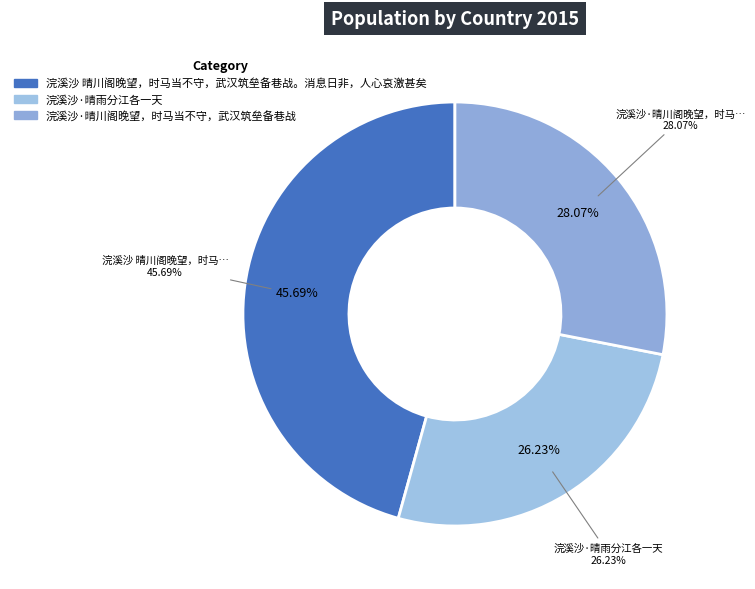

What is the total percentage of 浣溪沙·晴雨分江各一天 and 浣溪沙·晴川阁晚望，时马当不守，武汉筑垒备巷战?

54.3%